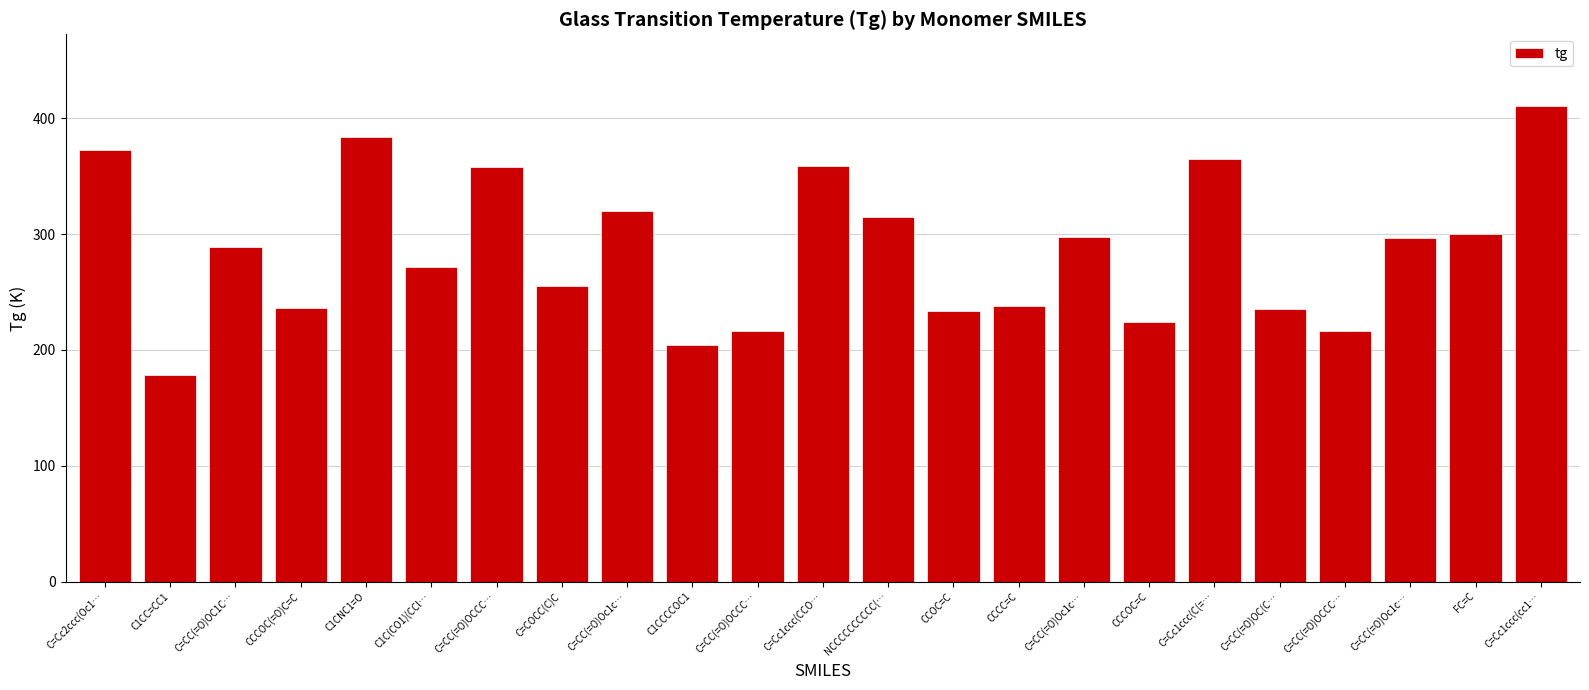

What is the approximate value at C=CC(=O)OC1C…?

289